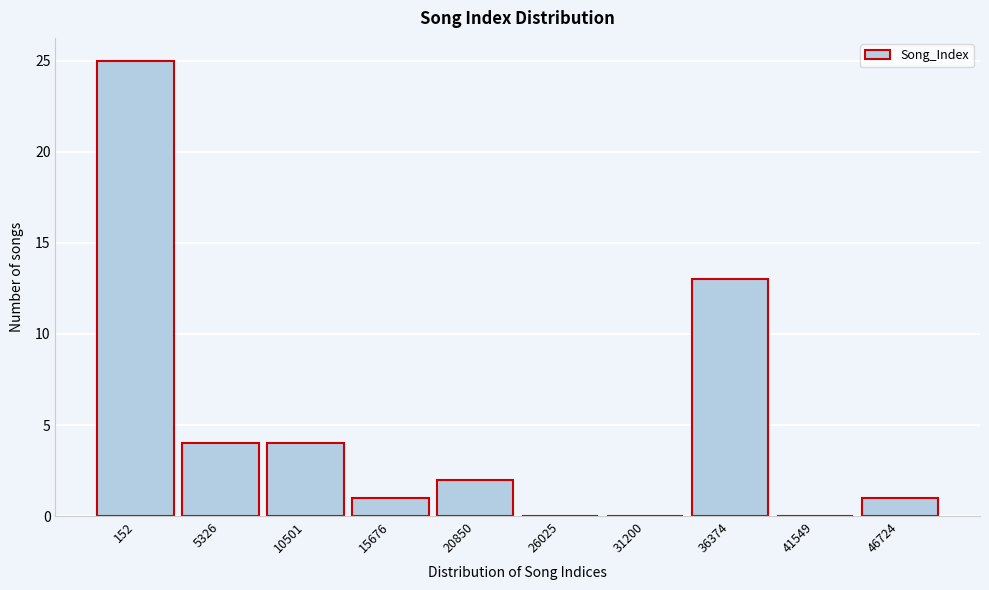

Reading left to right, list all the values displayed in this chart.

152=25	5326=4	10501=4	15676=1	20850=2	26025=0	31200=0	36374=13	41549=0	46724=1